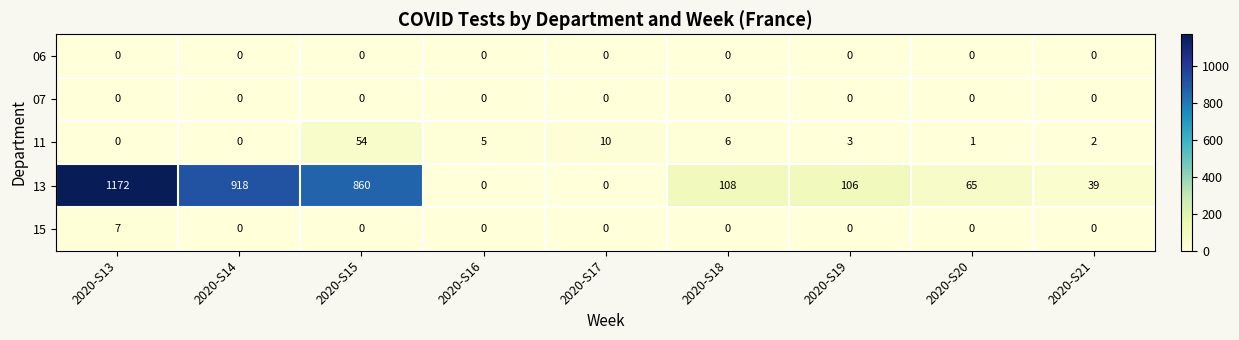

Which category has the highest value across all series?

2020-S13